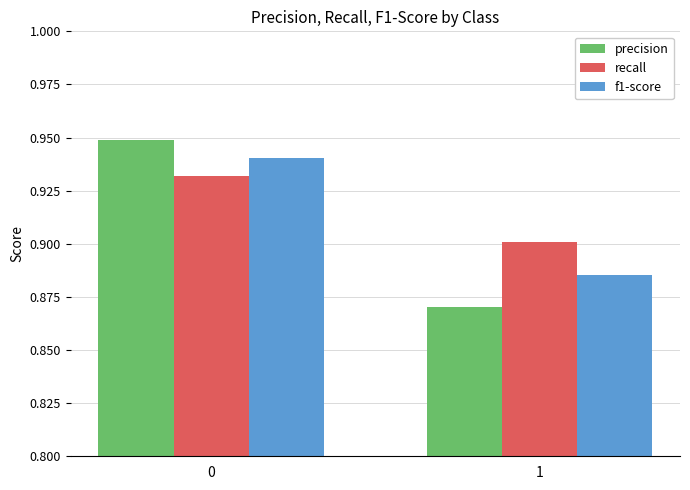

How many precision values are between 0 and 1?

2